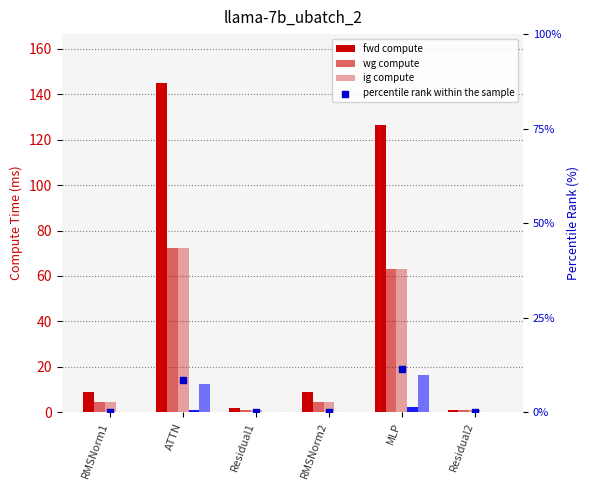

What is the total value across all series at Residual2?

3.0